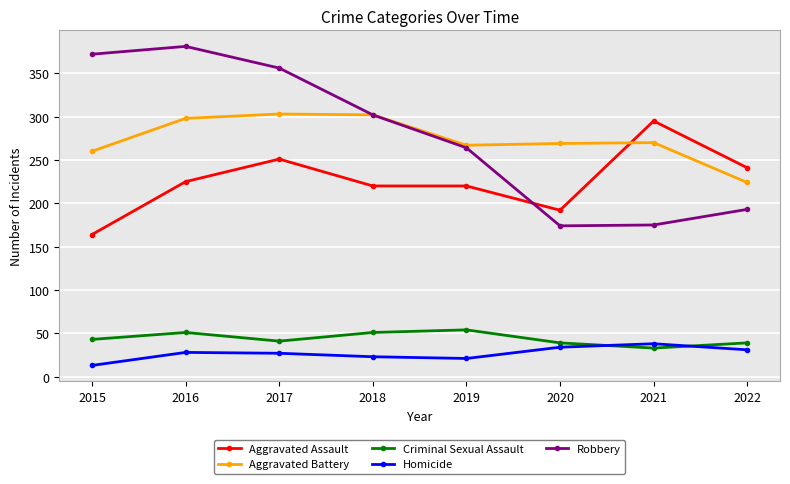

Which series has the largest range (max minus min)?

Robbery